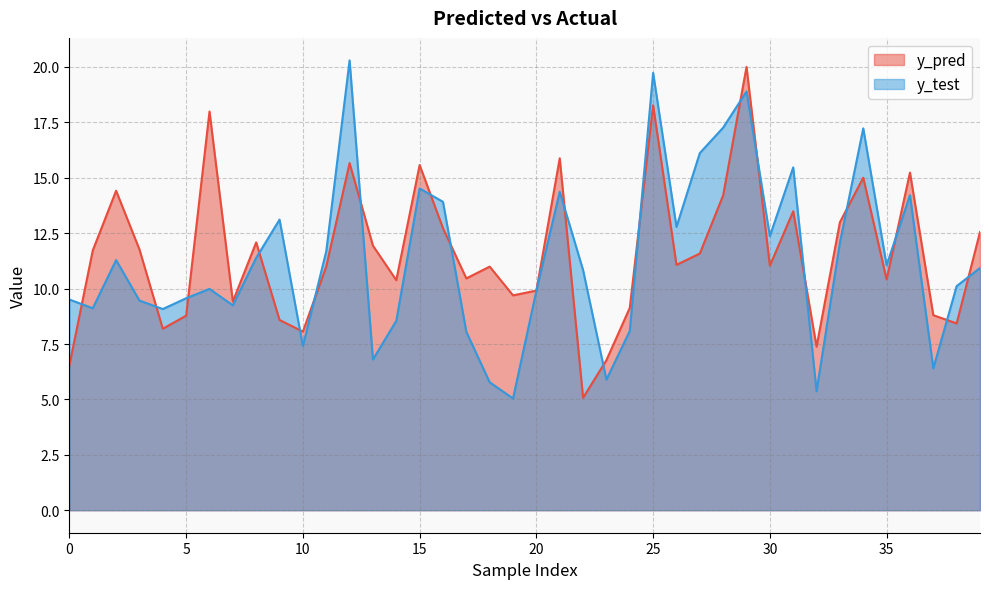

What is the difference between the maximum and minimum values in the y_pred series?

14.9